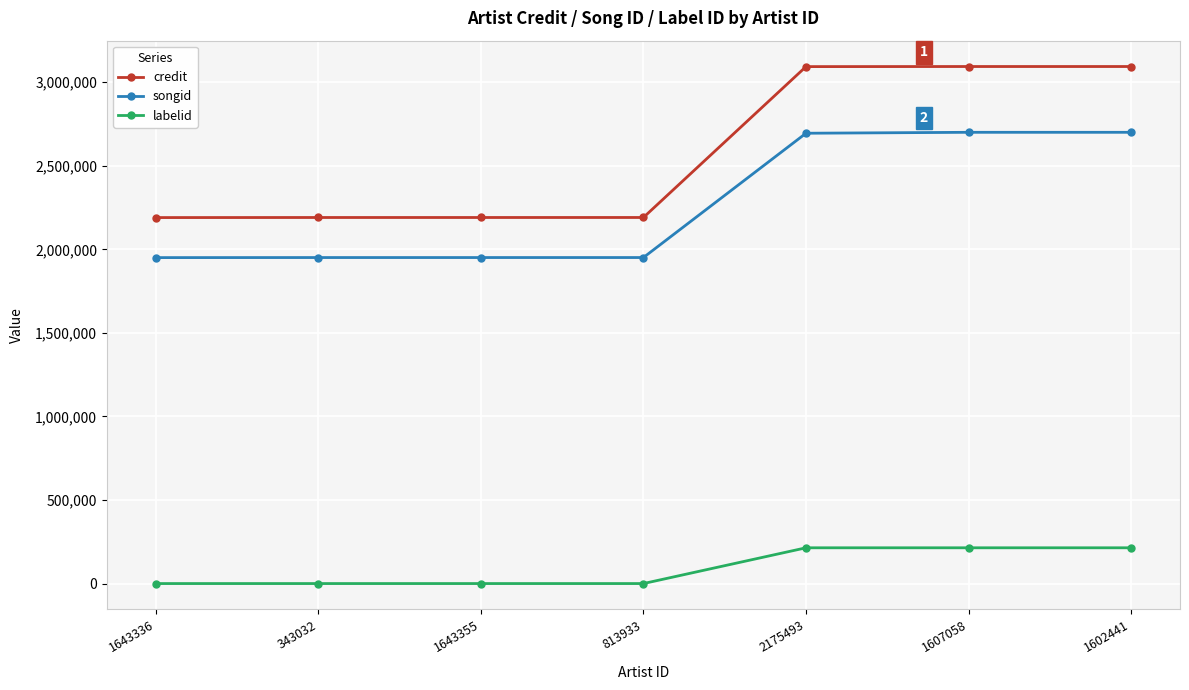

At how many categories does at least one series exceed 2765781?

3